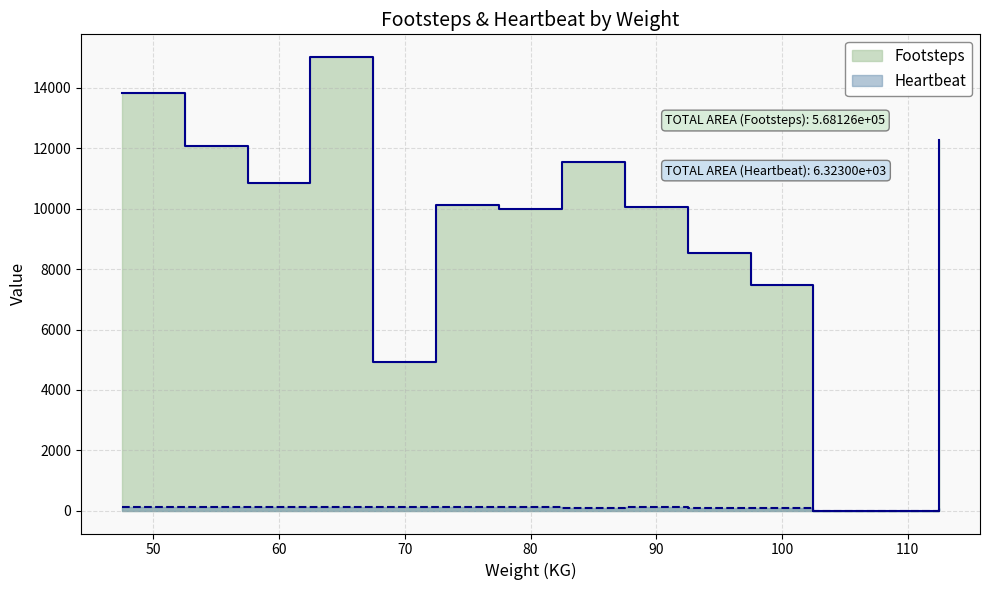

True or false: Footsteps and Heartbeat intersect in this chart.

False